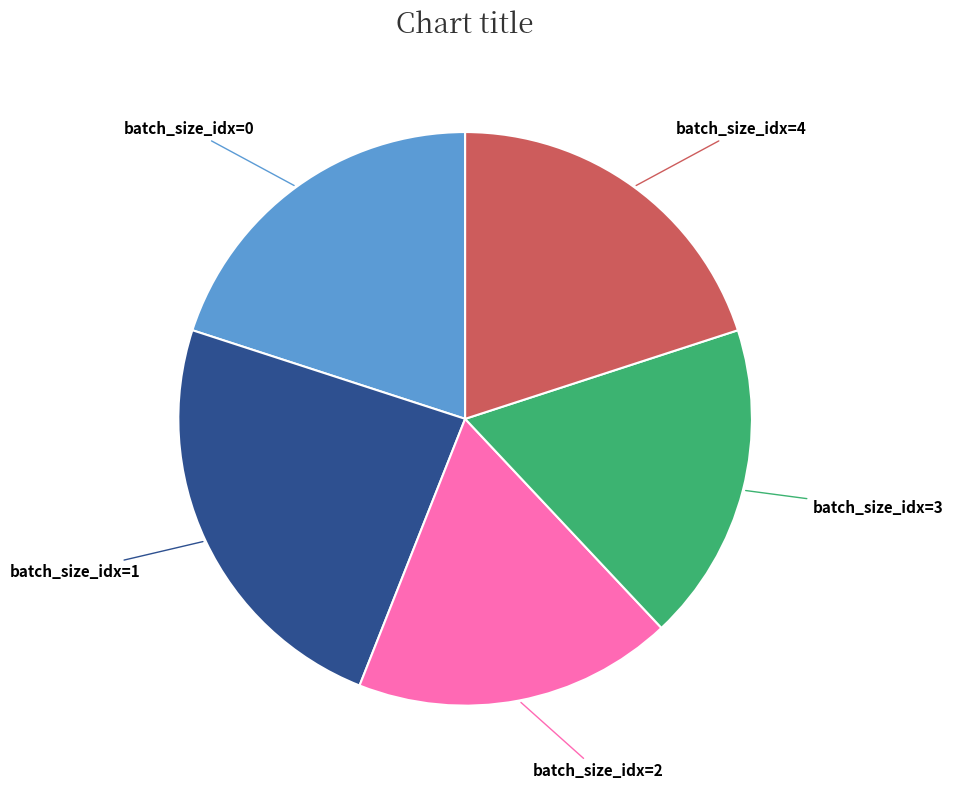

Does any single category account for the majority?

No